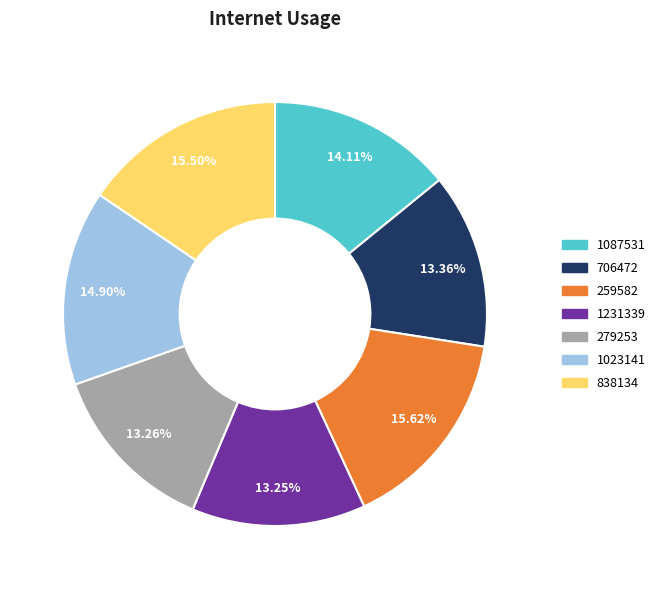

Combined, do 1087531 and 279253 account for over 50%?

No